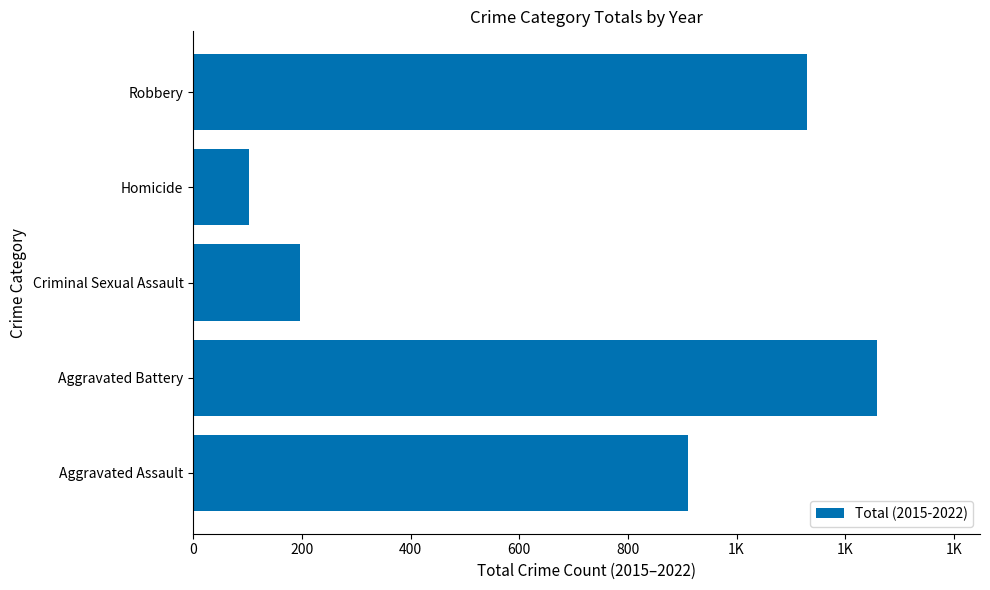

How many data points are less than 911?

2